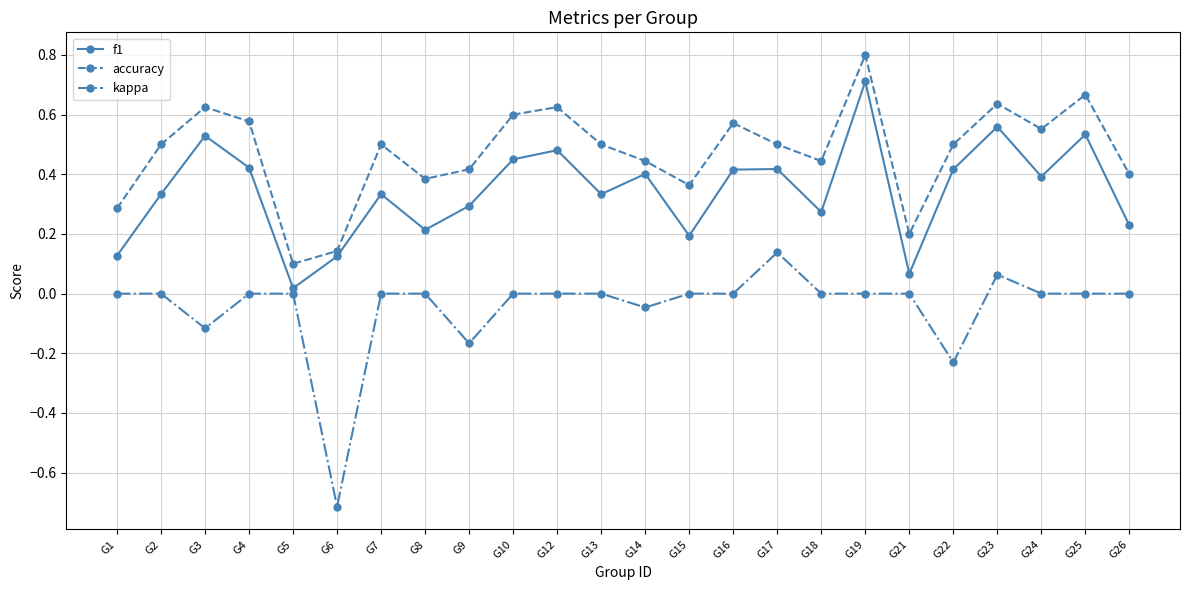

Which label corresponds to the largest value in the chart?

G19